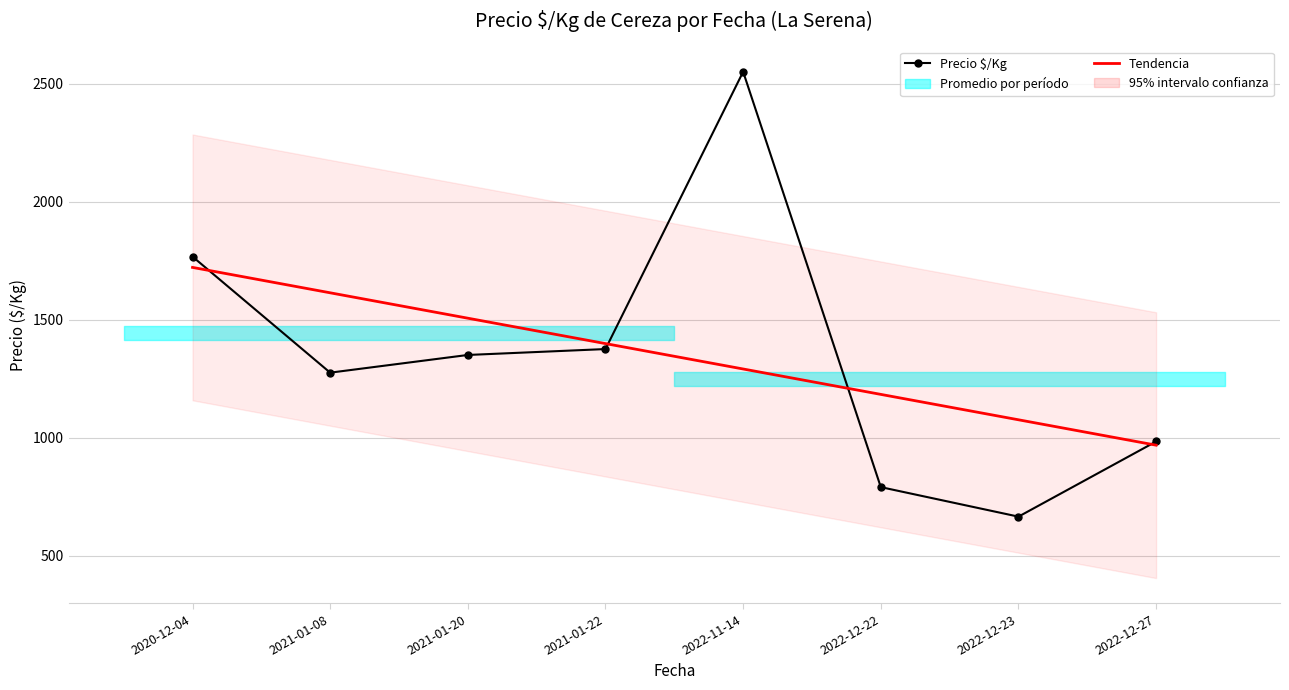

What is the total value across all series at 2021-01-08?

2888.4